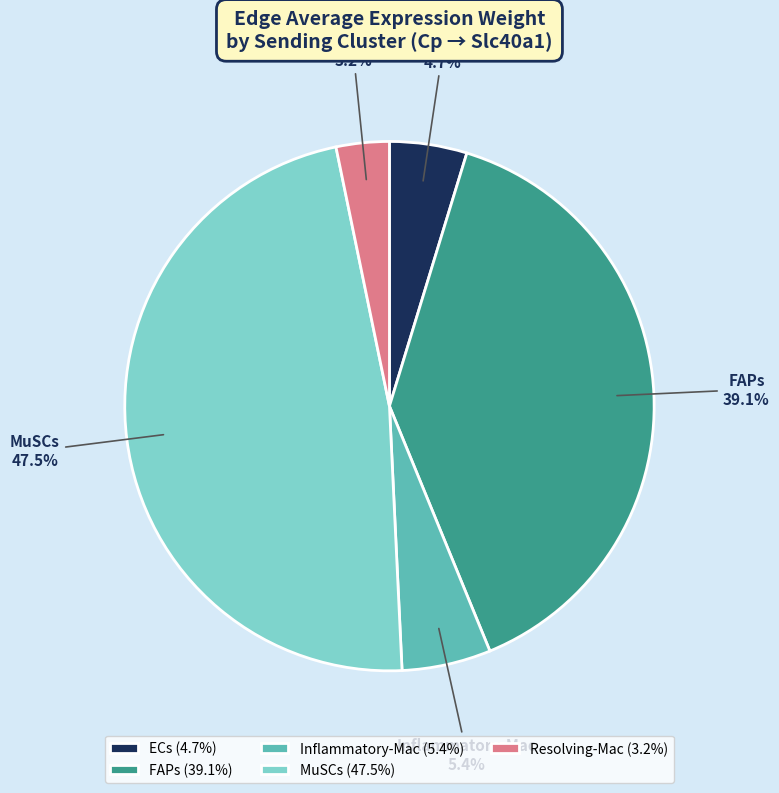

Between FAPs and Inflammatory-Mac, which is larger?

FAPs